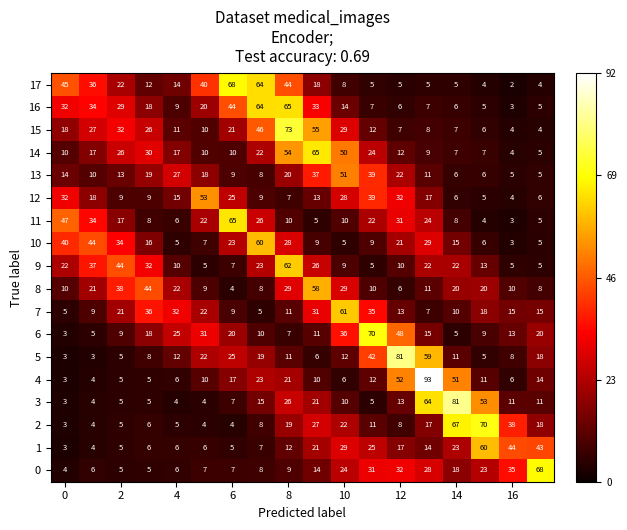

What is the greatest value displayed?

93